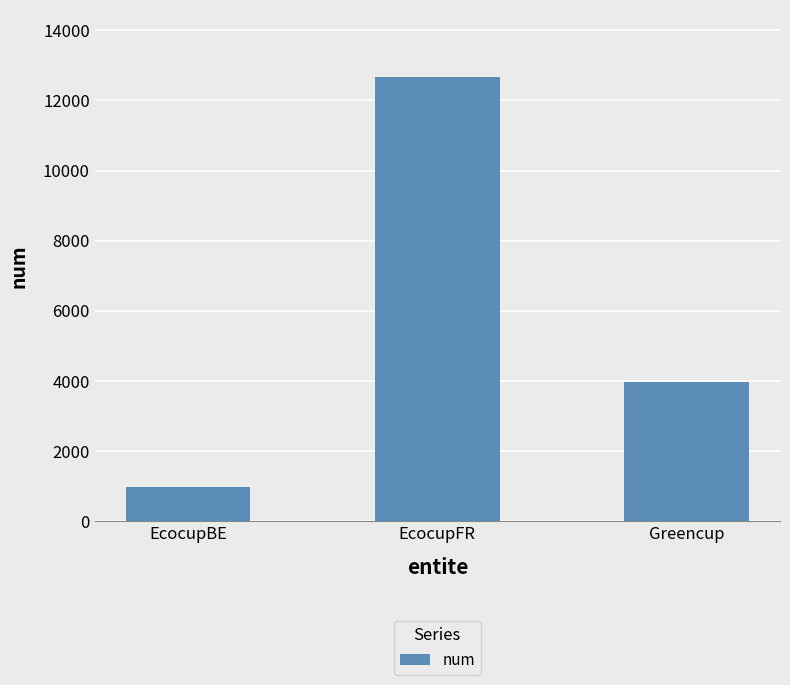

At which label is the value closest to 6824?

Greencup